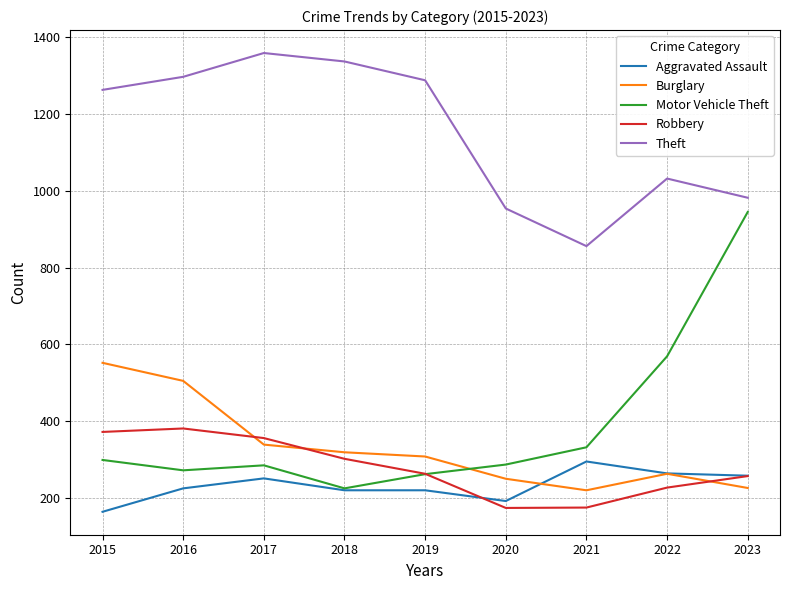

Which series has the largest range (max minus min)?

Motor Vehicle Theft